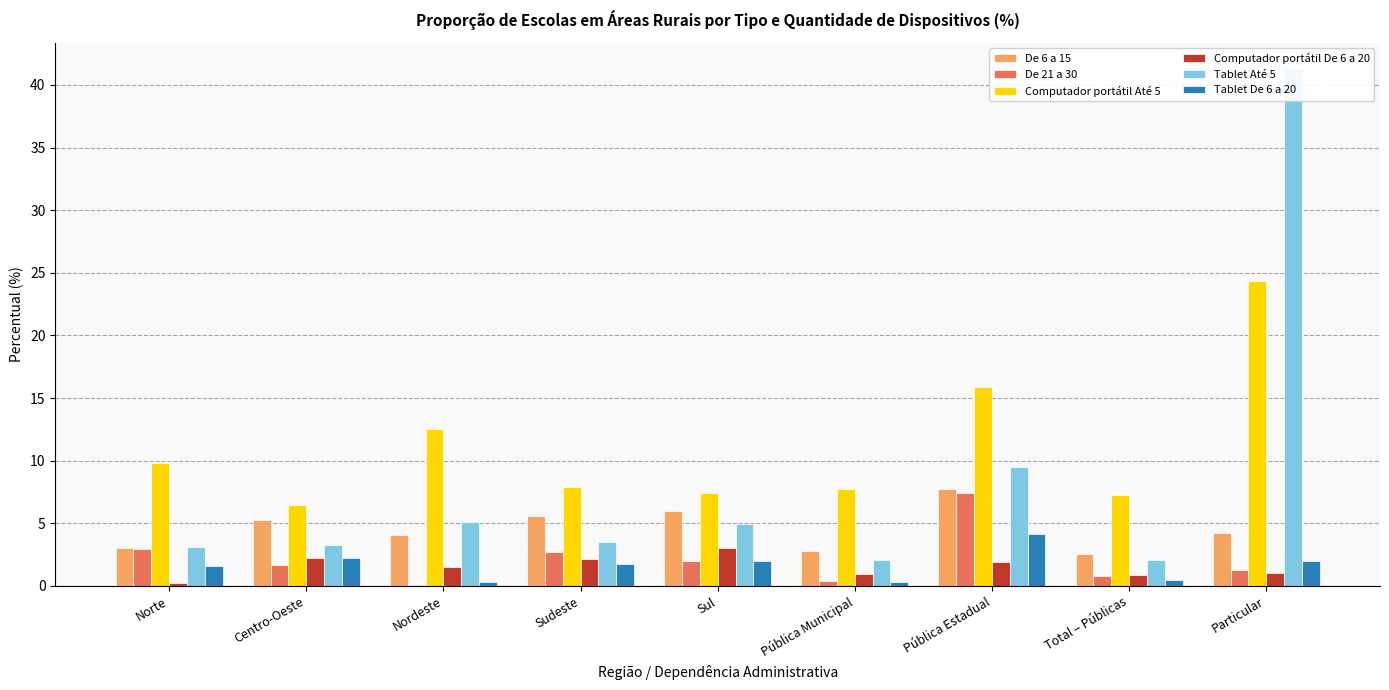

How many values in the Tablet De 6 a 20 series are below 1?

3